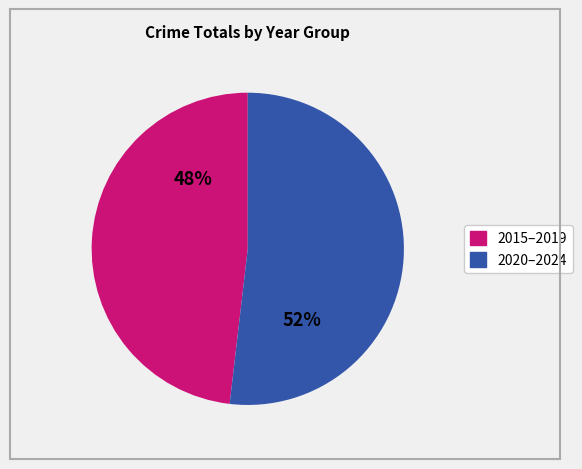

To the nearest percent, what is the average slice percentage?

50%